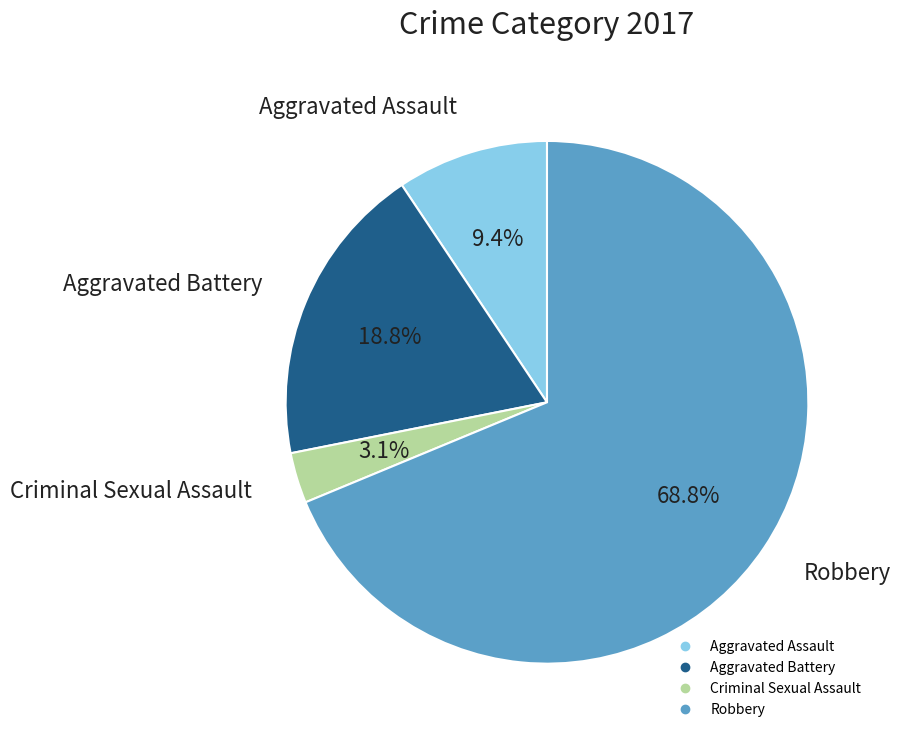

Is the sum of Criminal Sexual Assault and Aggravated Battery greater than half?

No